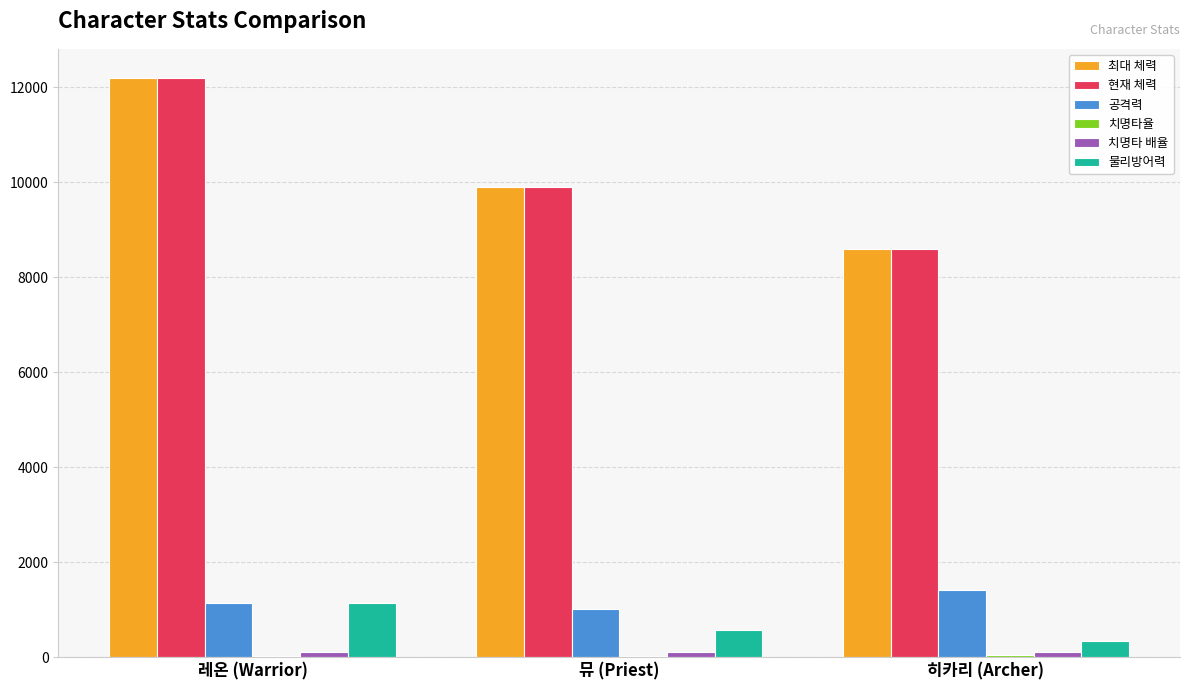

True or false: 현재 체력 has a value of 12194.4 at 레온 (Warrior).

True